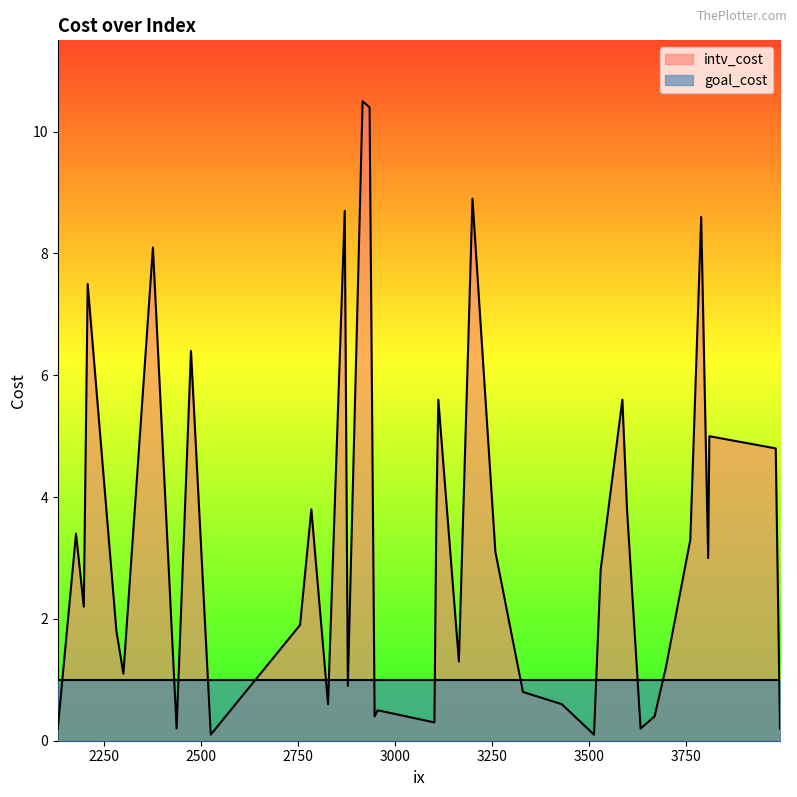

List the series in order of their peak value, highest first.

intv_cost, goal_cost